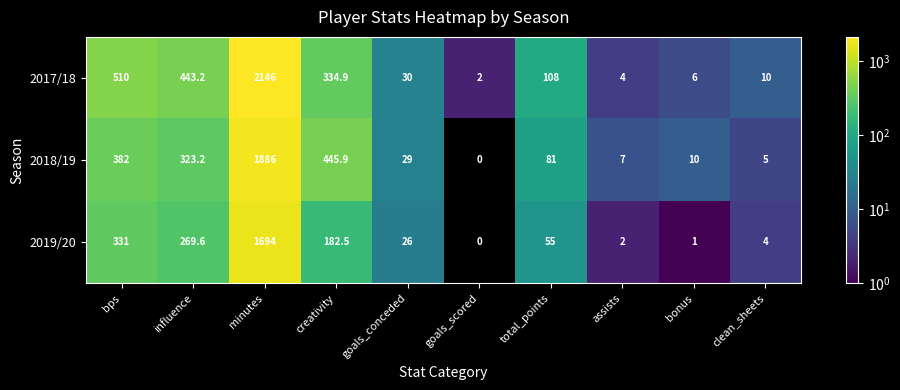

Which series has the widest spread of values?

2017/18